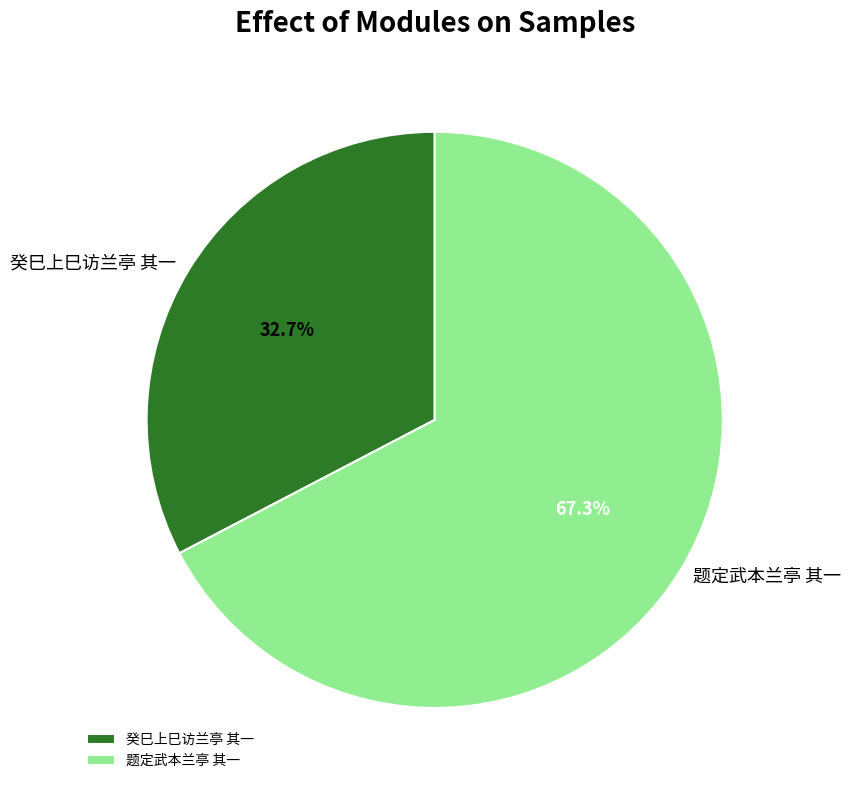

Is it true that 题定武本兰亭 其一 is 78% of the pie?

False